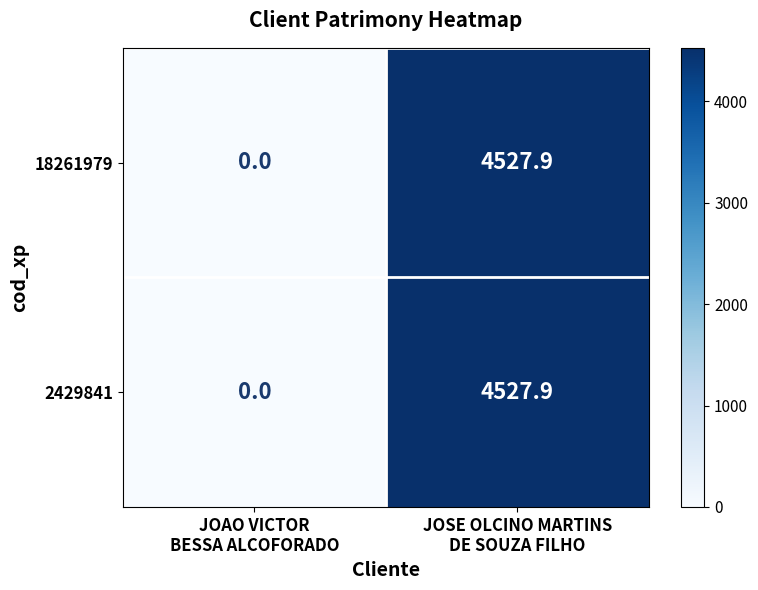

What is the maximum value for 2429841?

4527.9